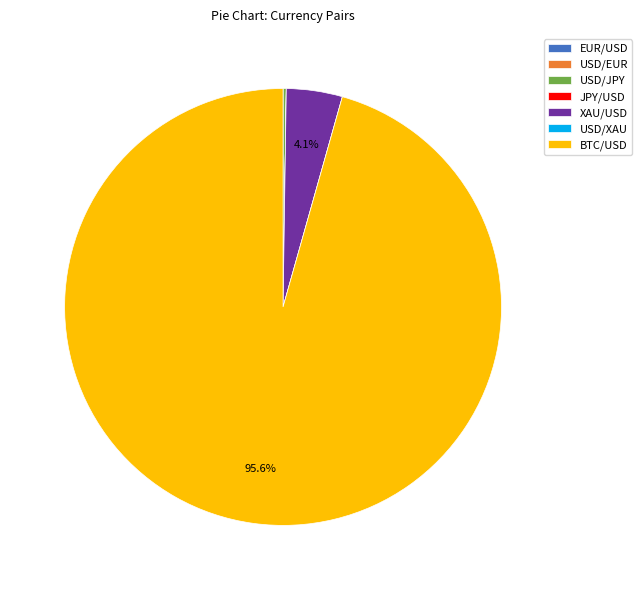

What is the largest slice in the pie chart?

BTC/USD